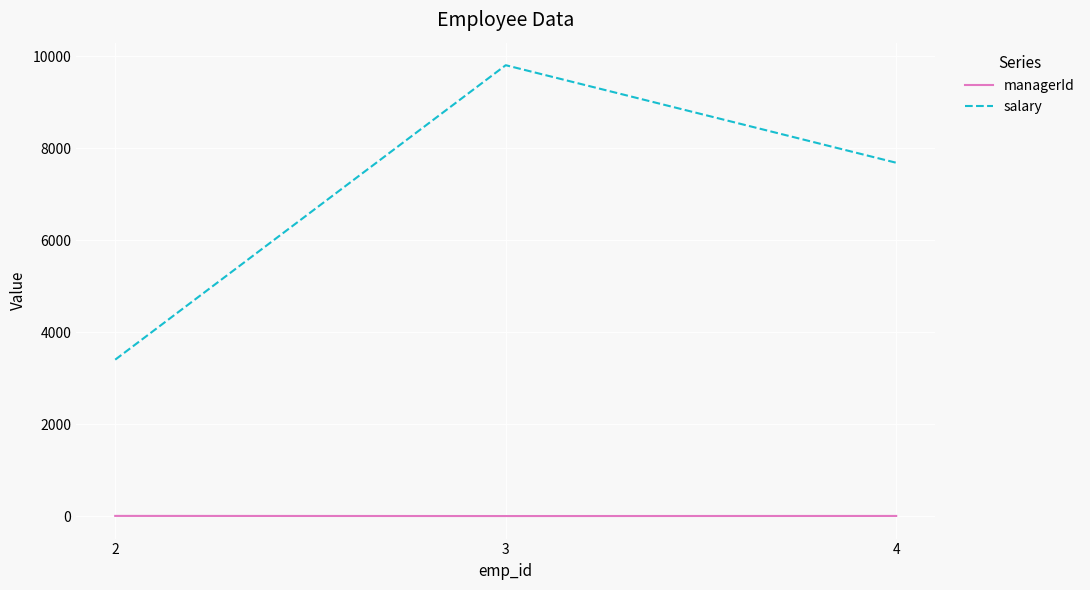

Between 2 and 4, which series saw the biggest shift?

salary